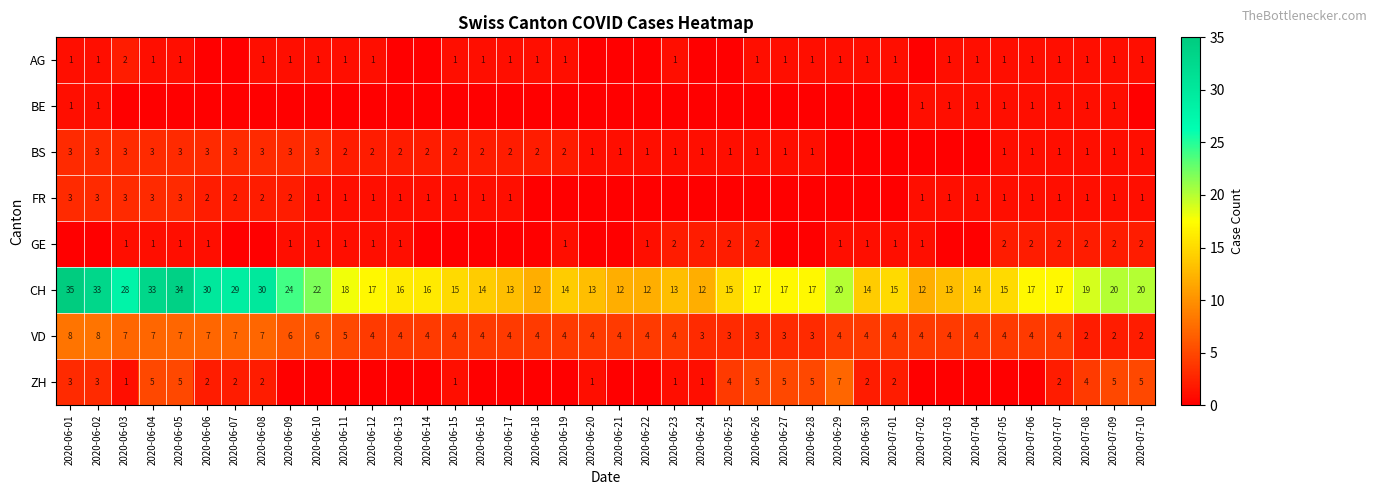

Is the value of VD at 2020-07-06 greater than the value of FR at 2020-07-04?

Yes